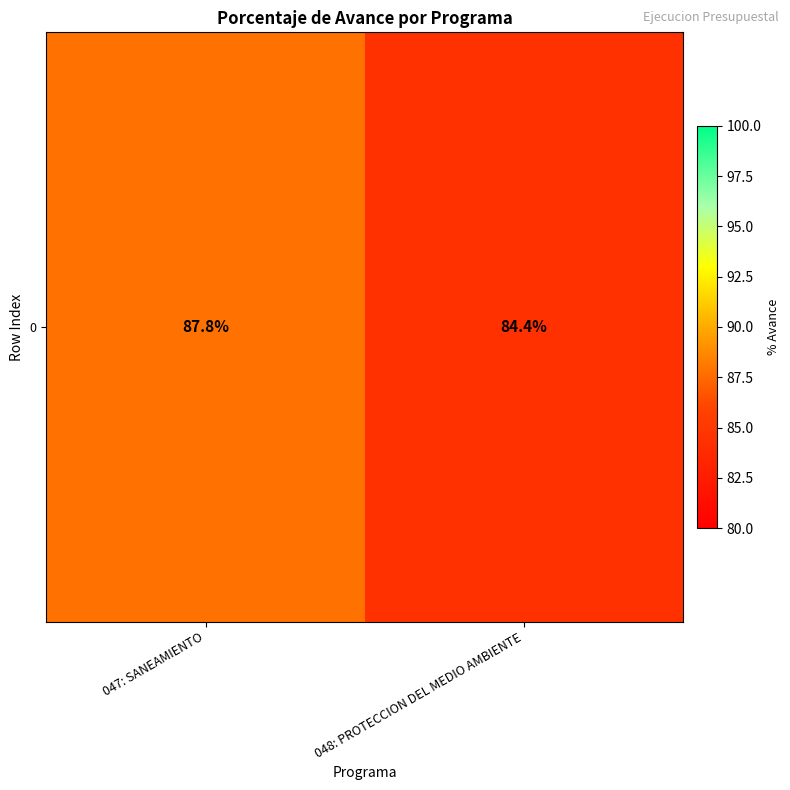

Reading left to right, extract all data points from this chart.

047: SANEAMIENTO=87.8	048: PROTECCION DEL MEDIO AMBIENTE=84.4